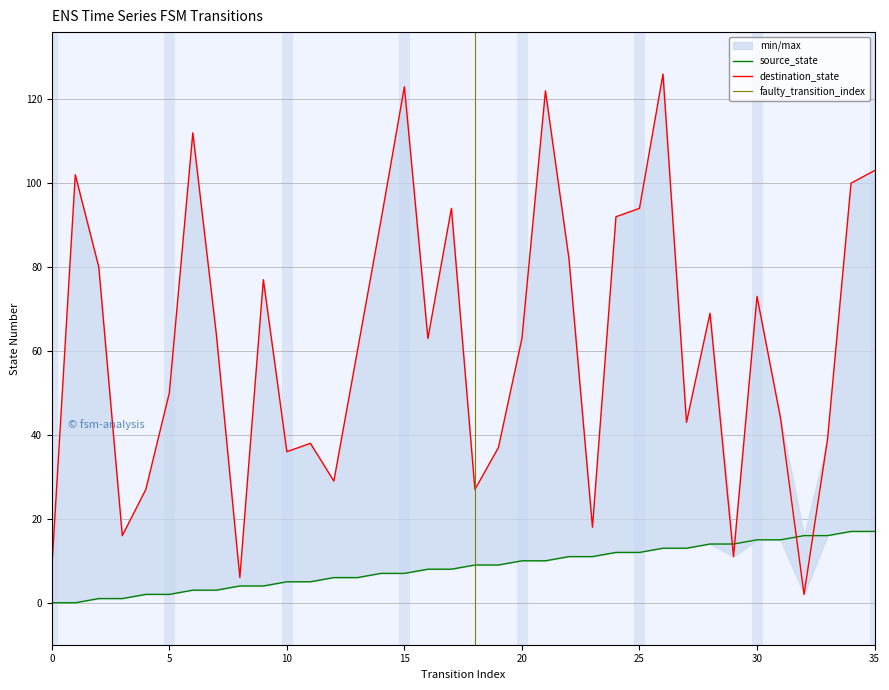

What is the spread (max minus min) of values at 25?

82